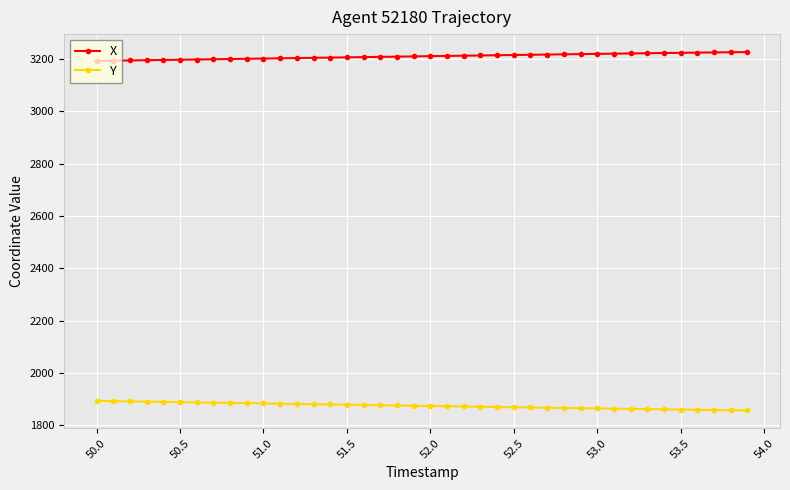

What is the difference between the maximum and minimum values in the X series?

33.9